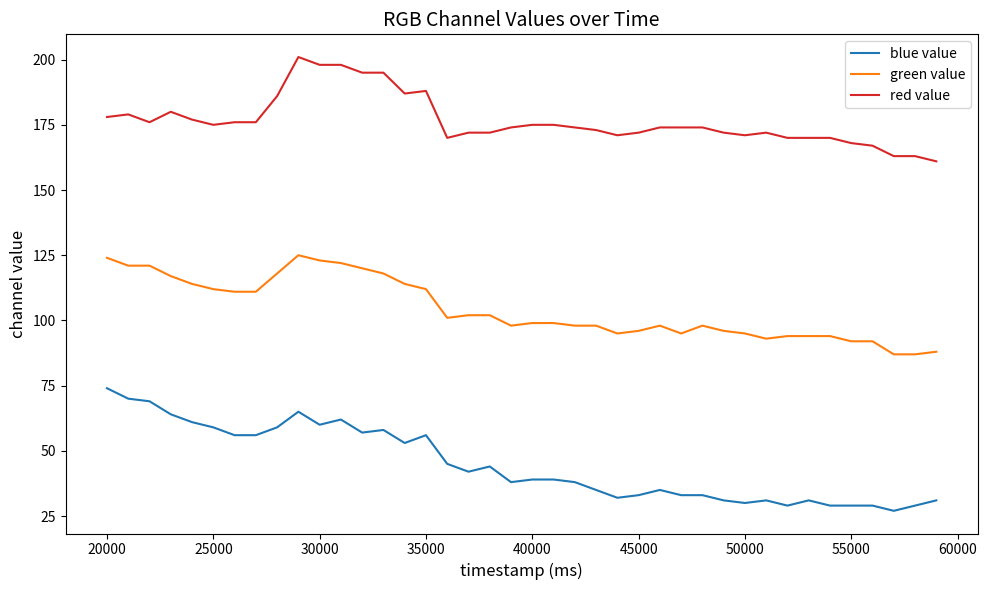

What is the average value of the red value series?

177